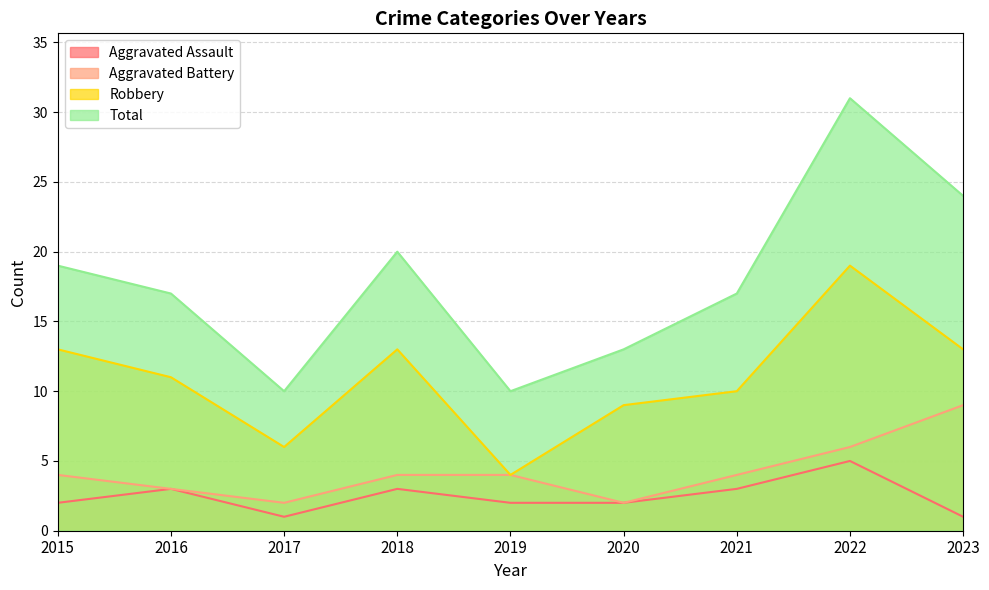

Which has a higher value, 2015 or 2021?

2021